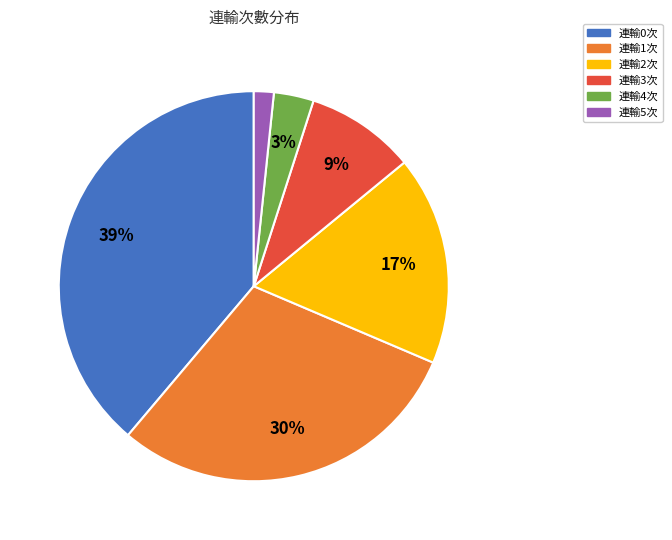

To the nearest percent, what is the average slice percentage?

17%